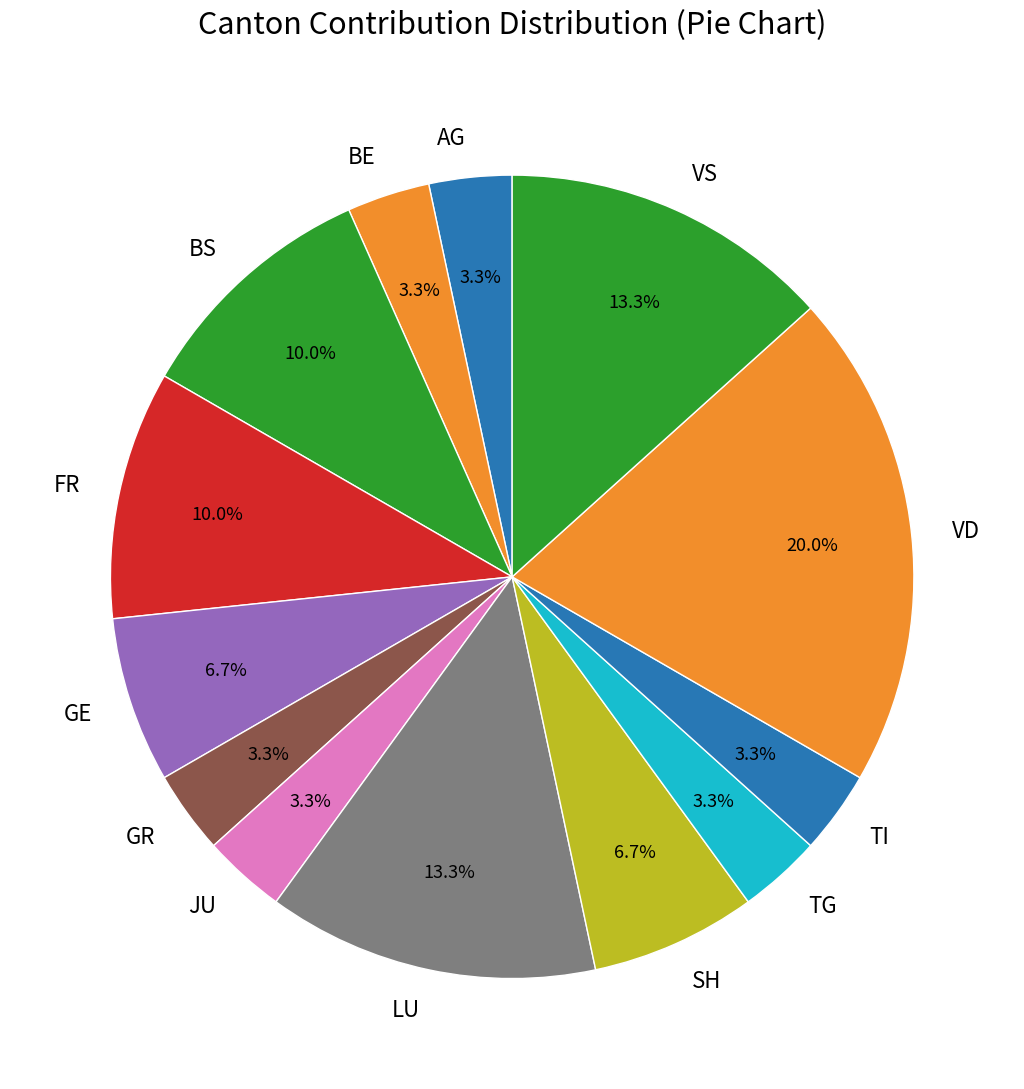

Is GE the majority of the pie?

No